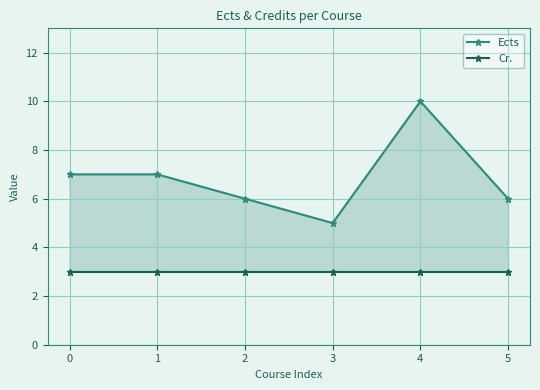

Which series has the largest total across all categories?

Ects